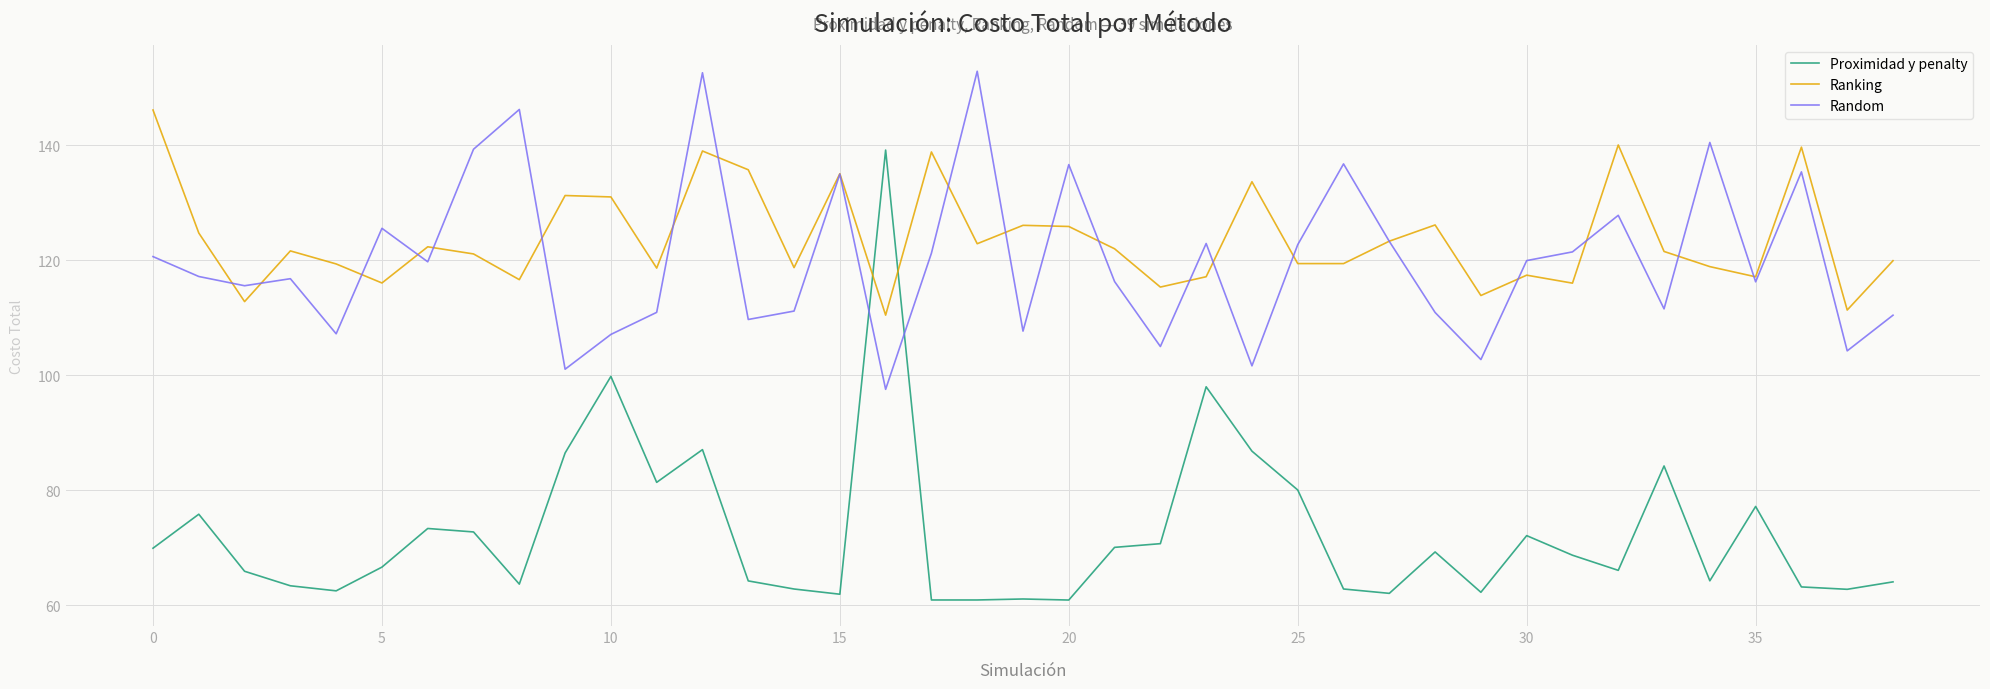

What is the average value of the Ranking series?

123.8